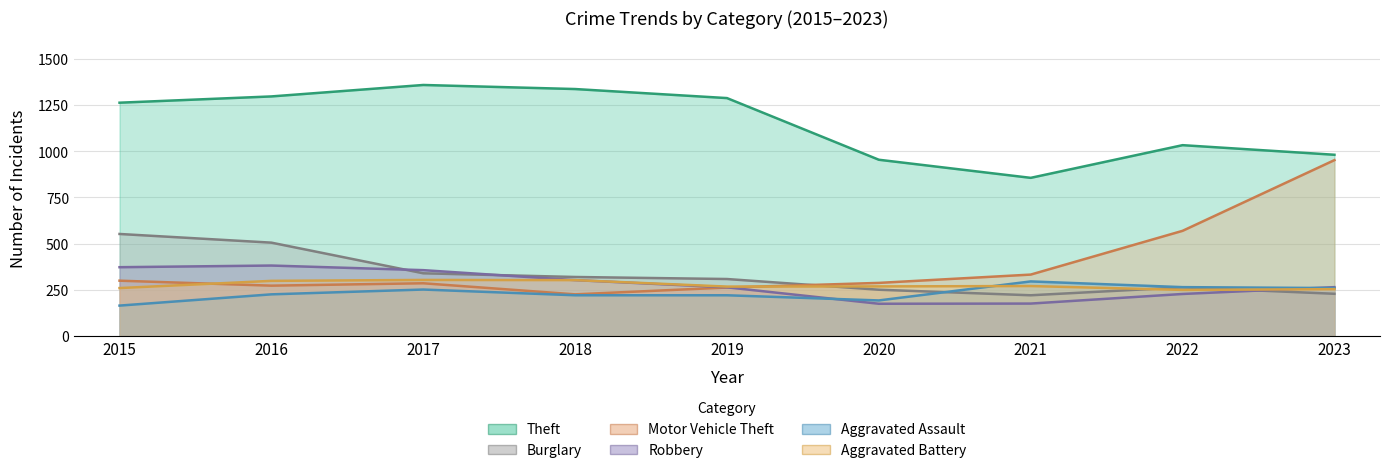

What is the approximate value of Aggravated Battery at 2019, to the nearest 10?

270